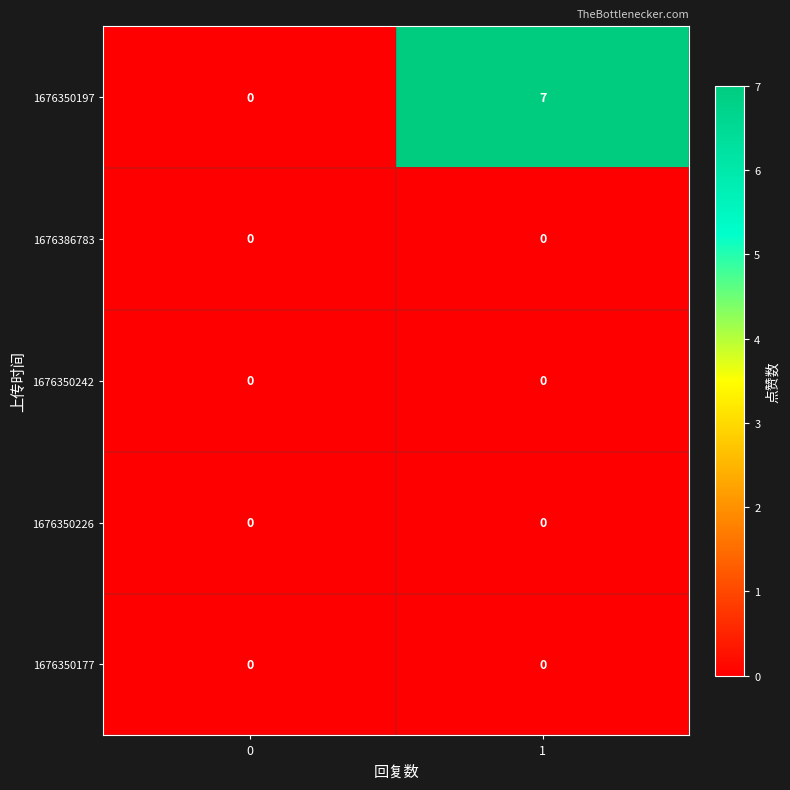

Reading left to right, what are all the values shown in this chart?

1676350197: 0	7
1676386783: 0	0
1676350242: 0	0
1676350226: 0	0
1676350177: 0	0